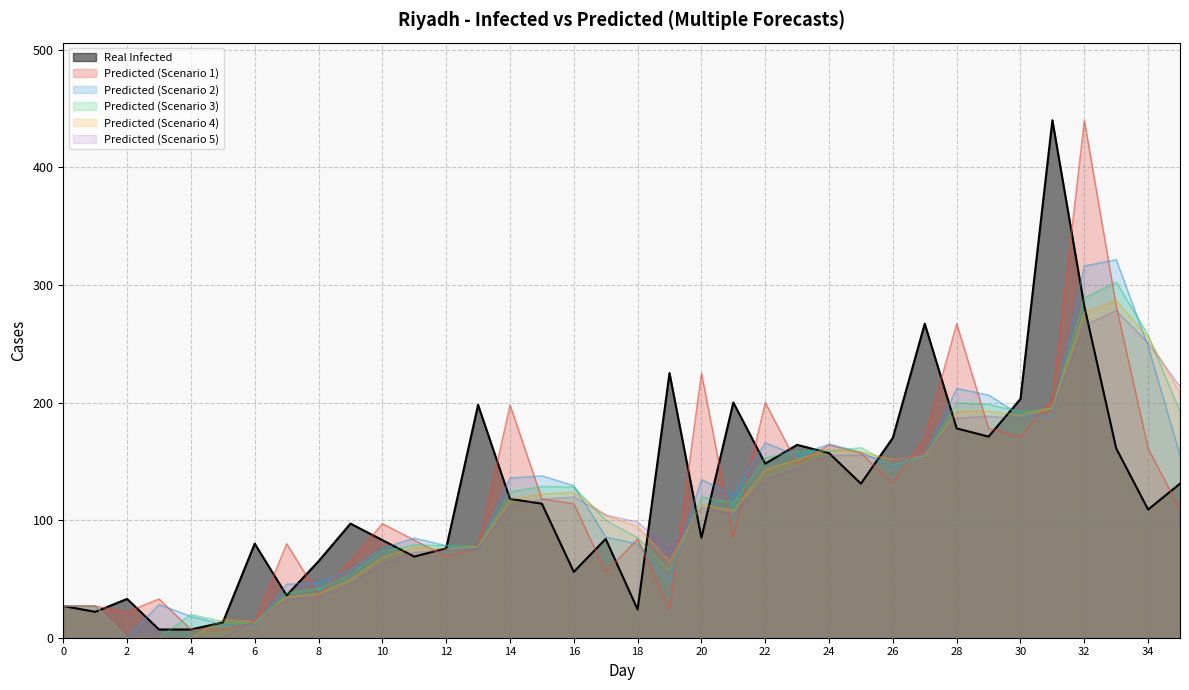

List the labels in order of real value, smallest first.

3, 4, 5, 1, 18, 0, 2, 7, 16, 8, 11, 12, 6, 10, 17, 20, 9, 34, 15, 14, 25, 35, 22, 24, 33, 23, 26, 29, 28, 13, 21, 30, 19, 27, 32, 31